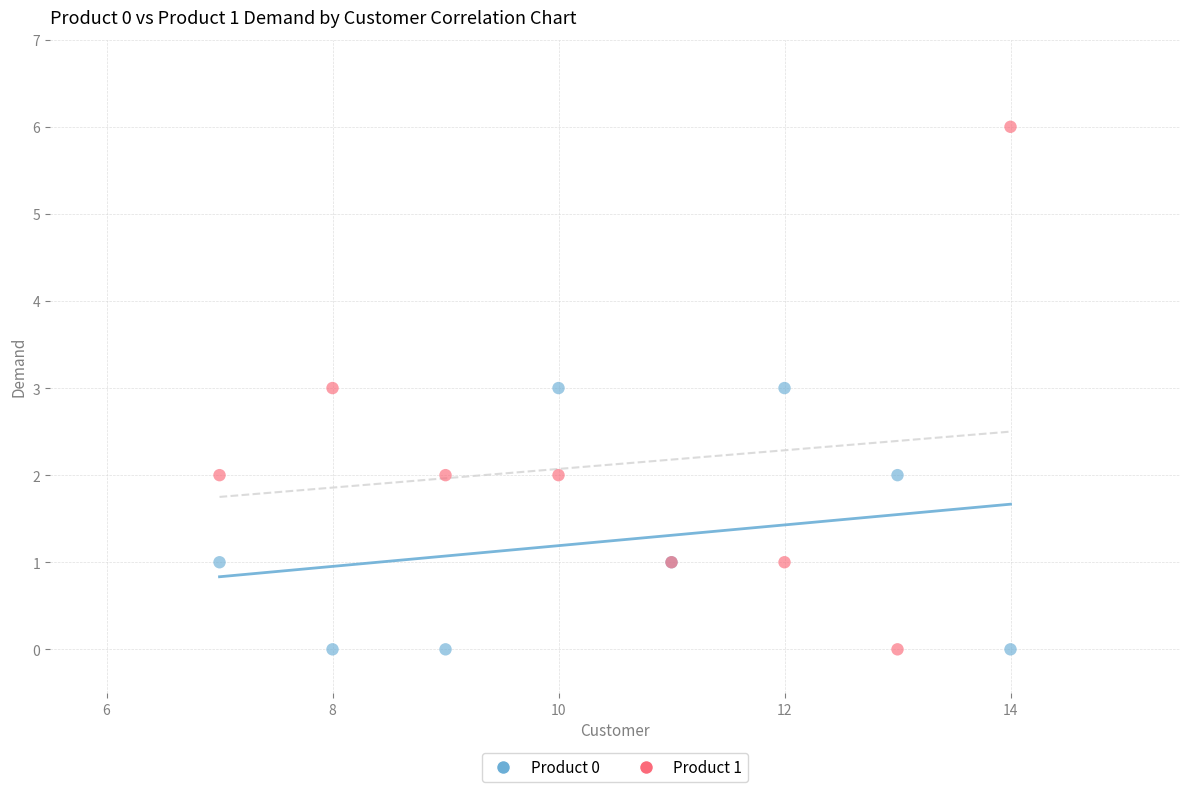

What is the X range (max minus min) for the scatter plot?

7